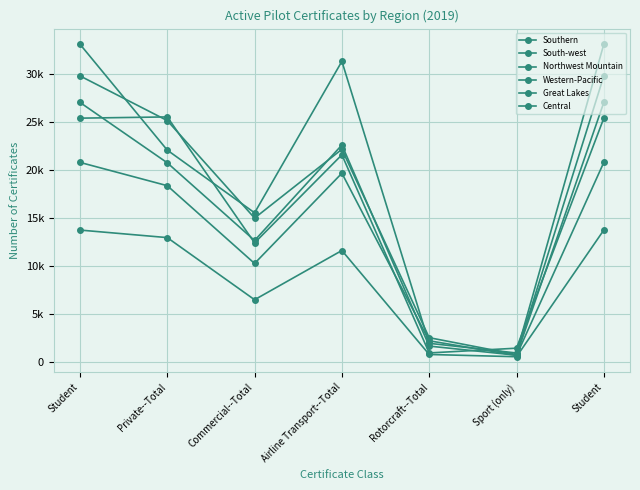

What is the lowest value of the Southern series?

972